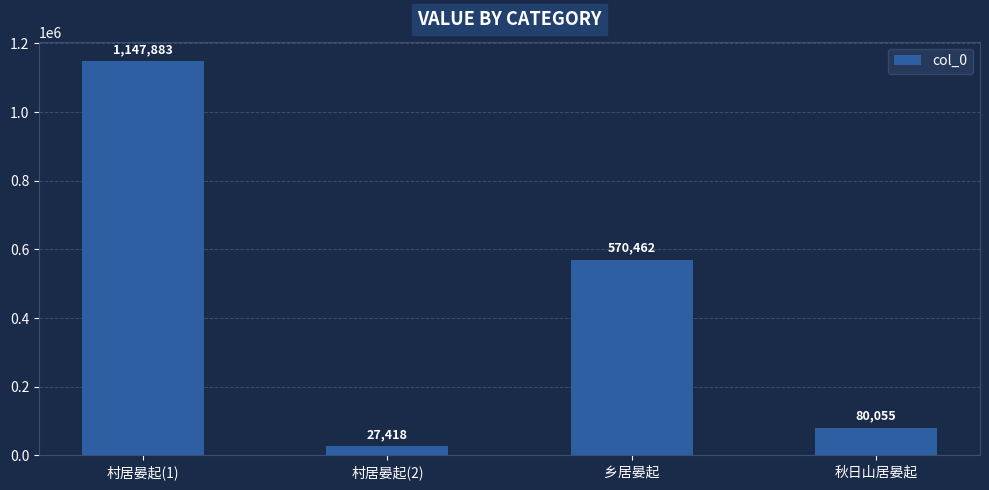

Which has a higher value, 村居晏起(1) or 村居晏起(2)?

村居晏起(1)